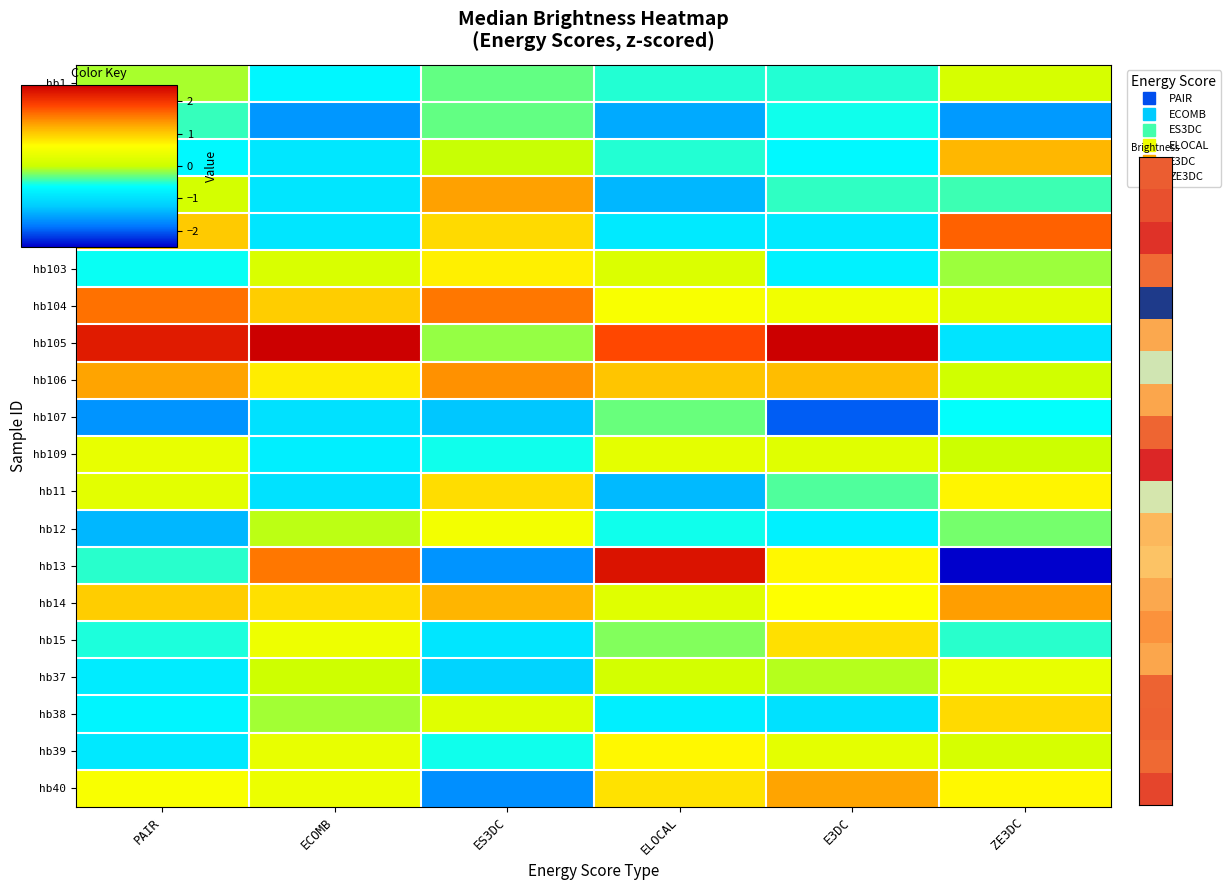

What is the difference between the highest and lowest values at PAIR?

3.9